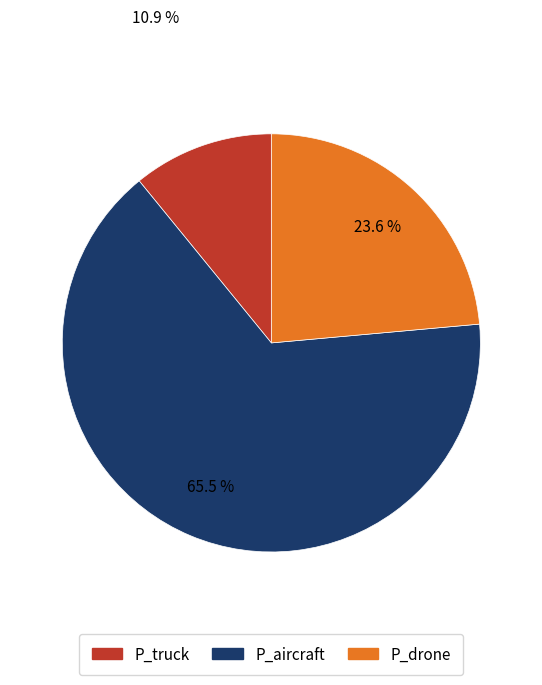

Is there any slice that represents more than half of the pie?

Yes